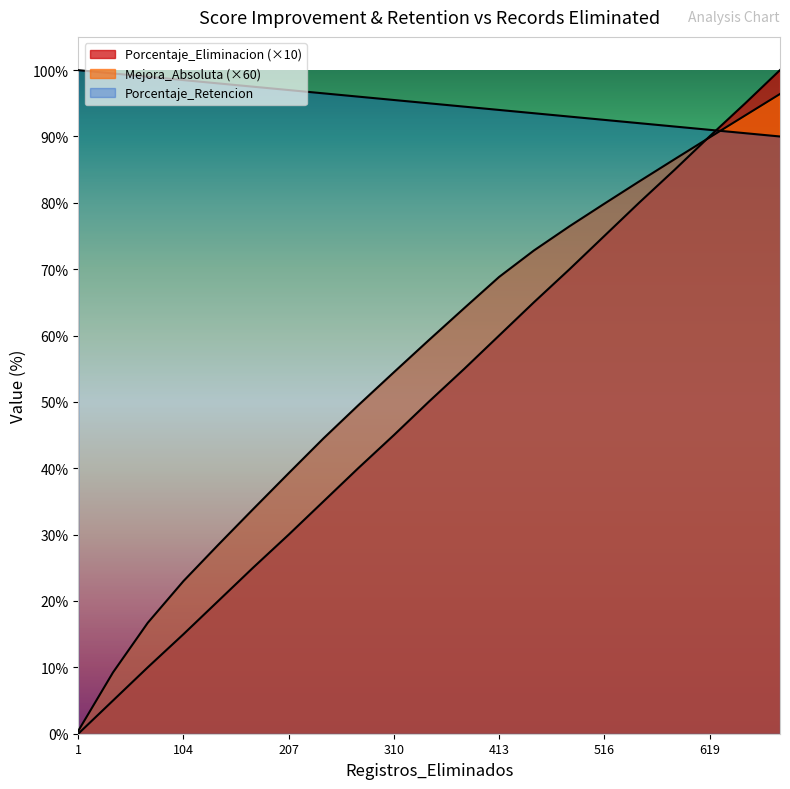

What is the sum of all Mejora_Absoluta values?

1170.0